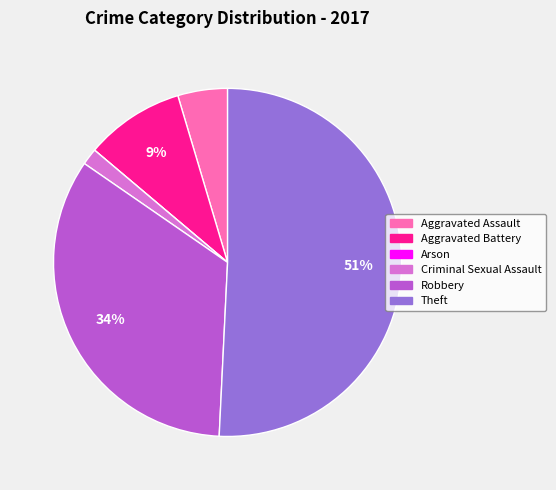

To the nearest percent, what portion does Criminal Sexual Assault represent?

2%